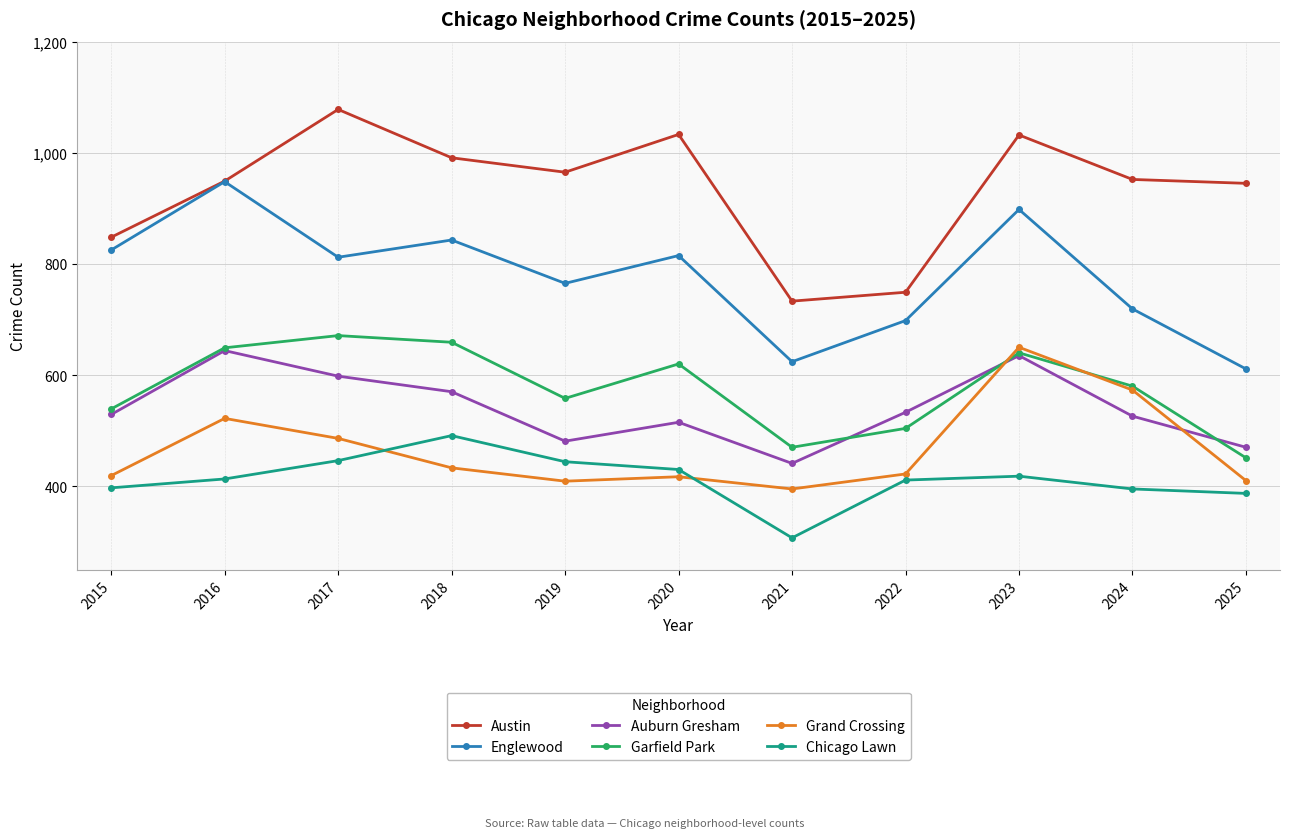

In Englewood, how many points are lower than both neighbors (excluding endpoints)?

3